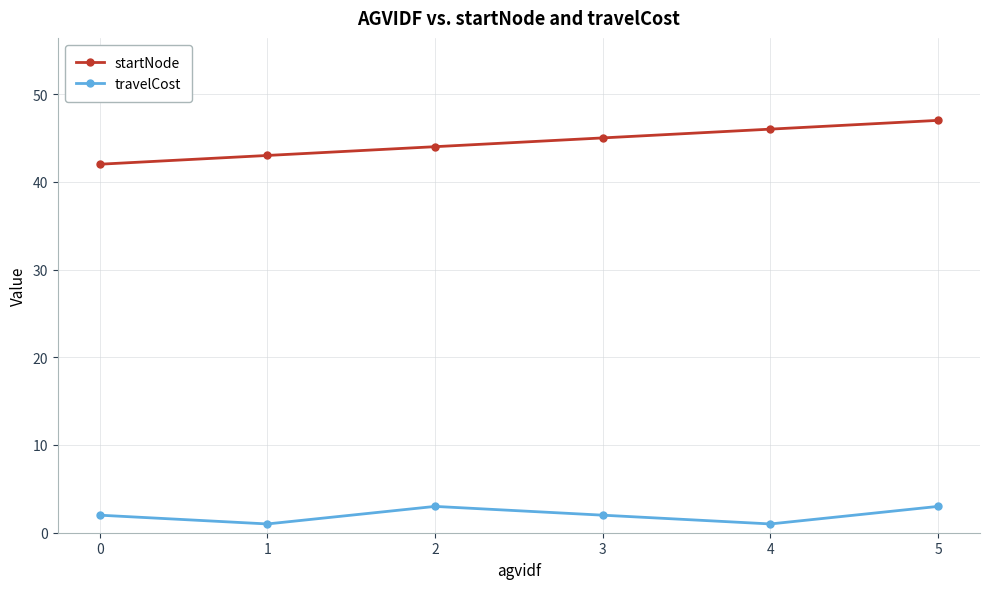

True or false: travelCost has more than 1 points higher than both neighbors.

False